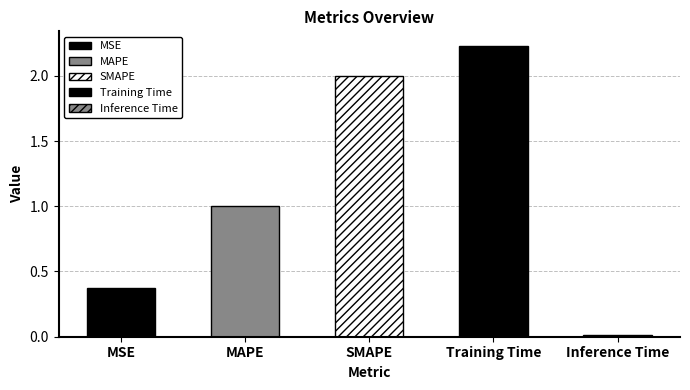

What is the sum of the values at Training Time and MSE?

2.6